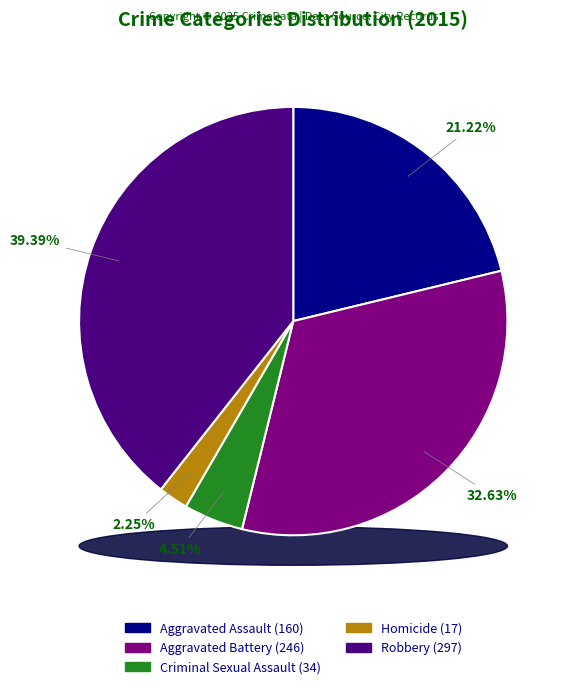

To the nearest percent, what percentage of the pie is Aggravated Battery?

33%